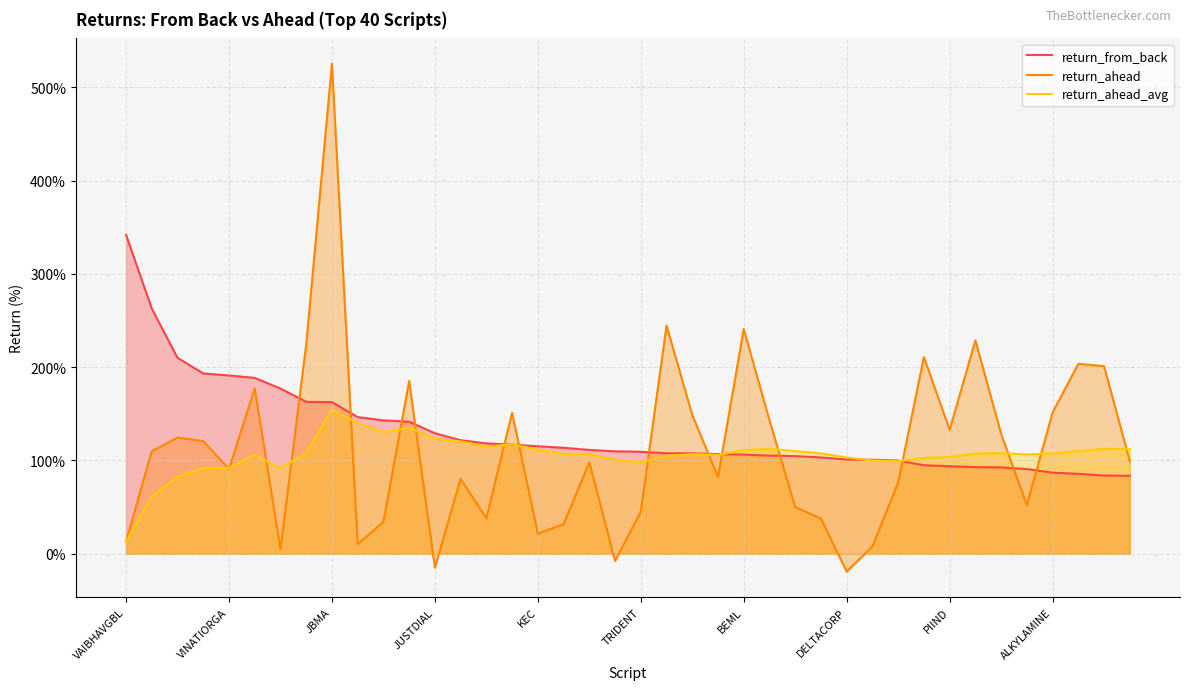

Rank the series by their maximum value, from lowest to highest.

return_ahead_avg, return_from_back, return_ahead